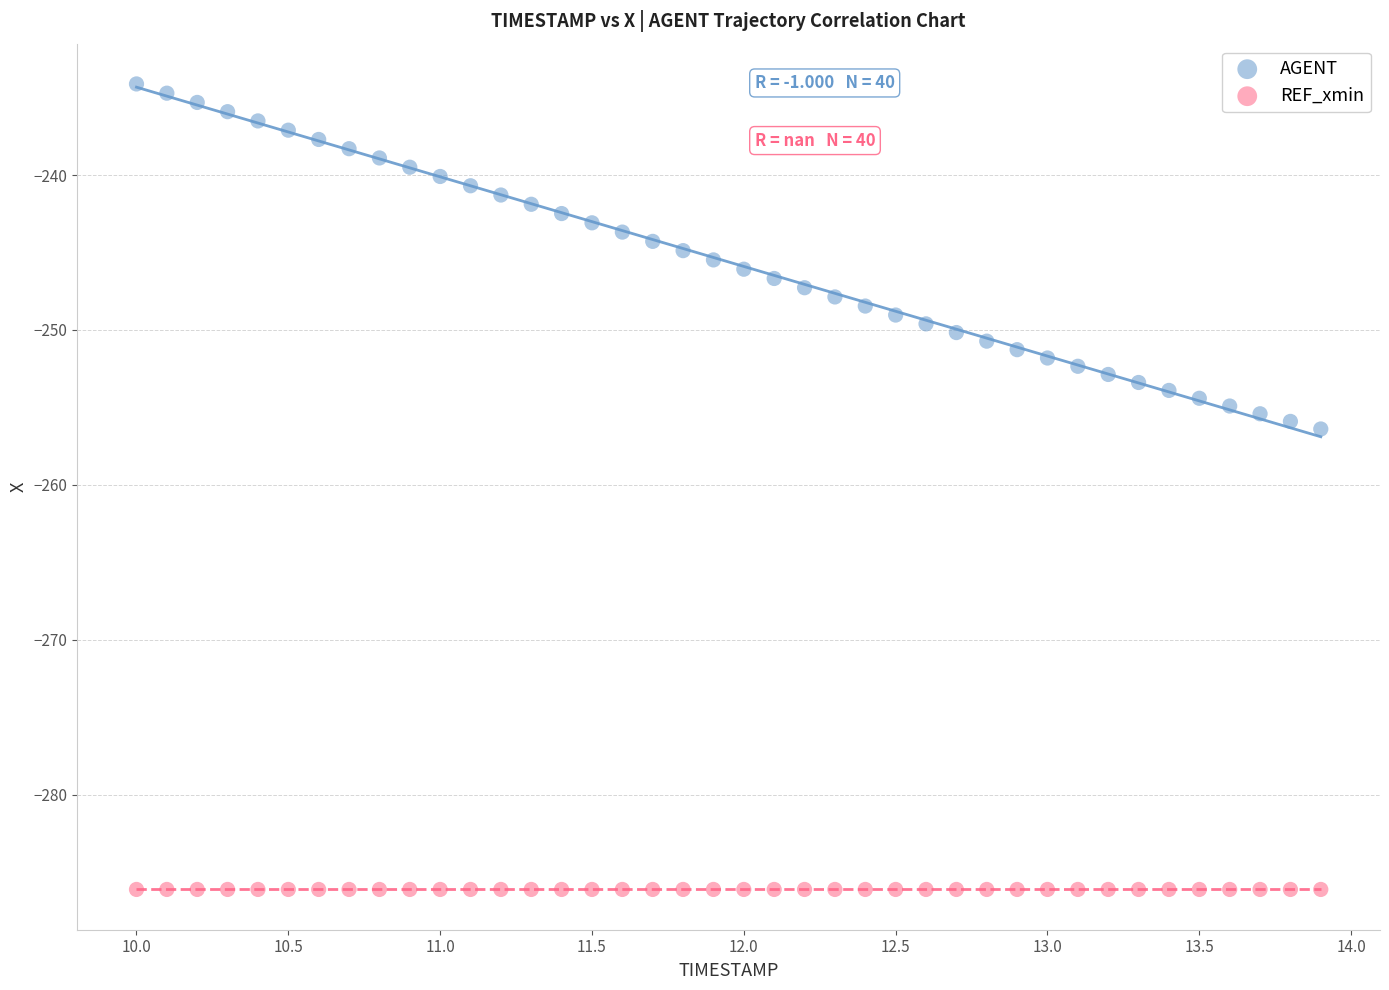

Which series contains the highest Y value?

AGENT